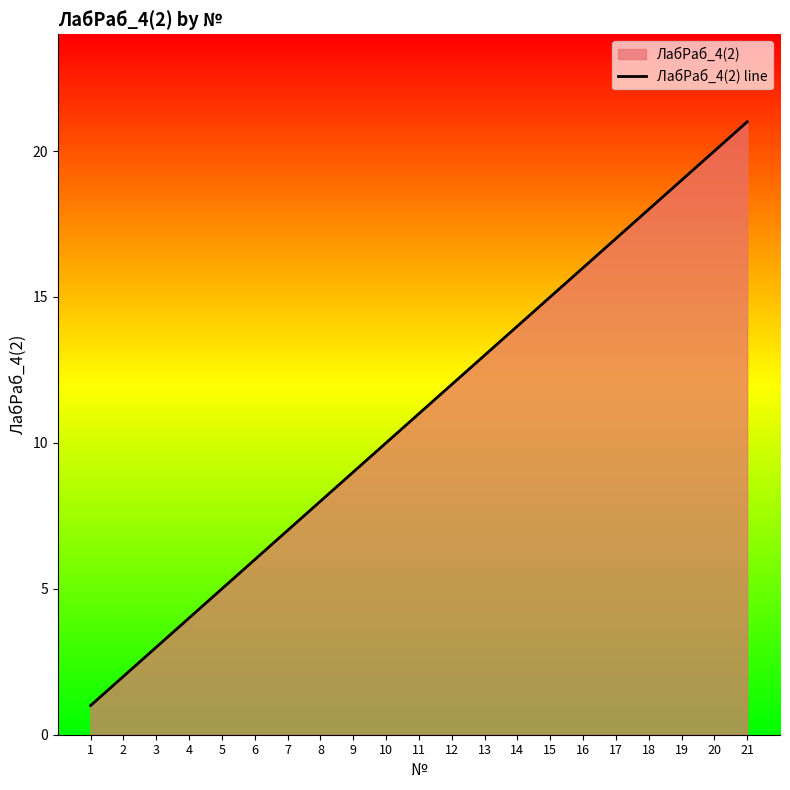

True or false: there are more than 0 points higher than both neighbors.

False